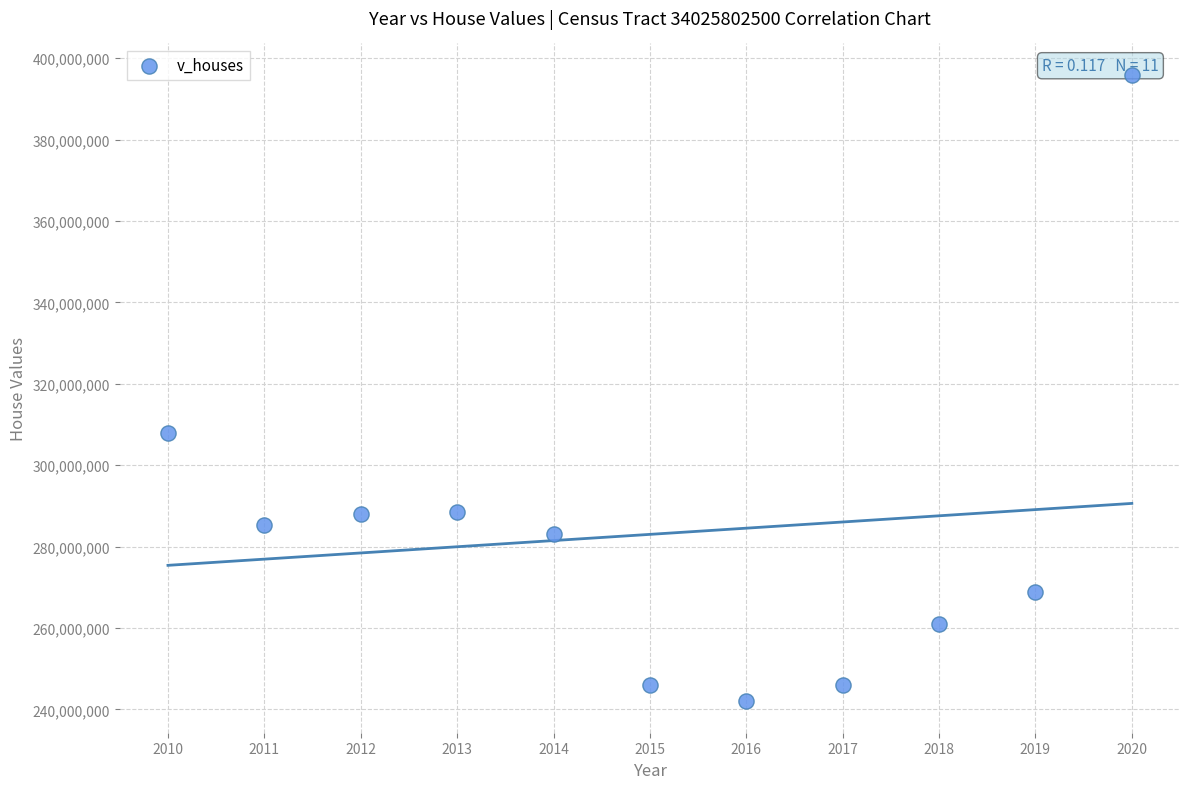

What is the range of Y values (max minus min)?

153978000